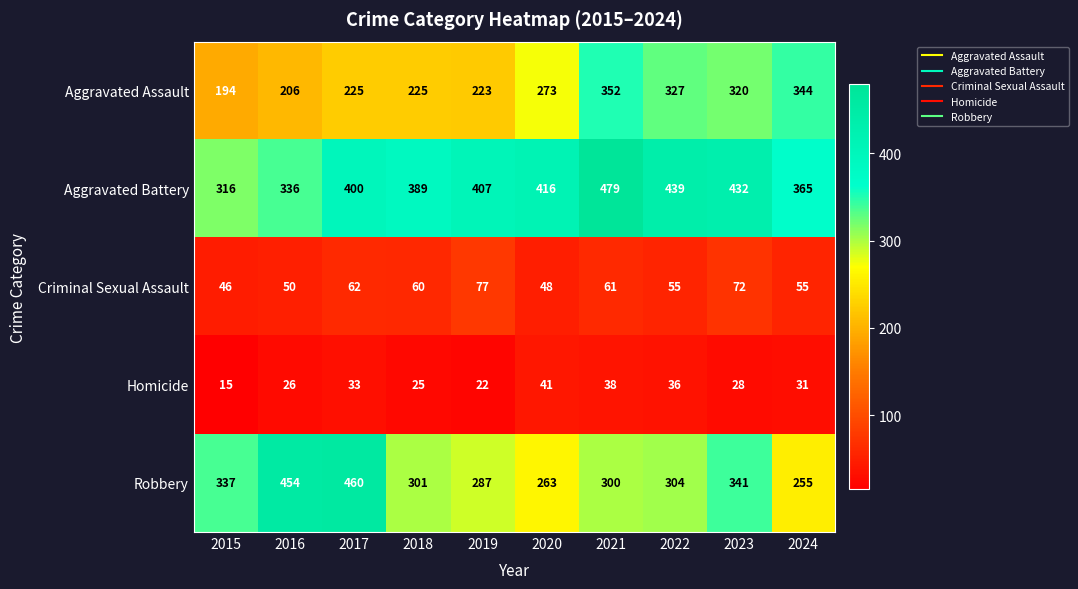

What value does the Aggravated Battery series have at 2016, to the nearest 10?

340